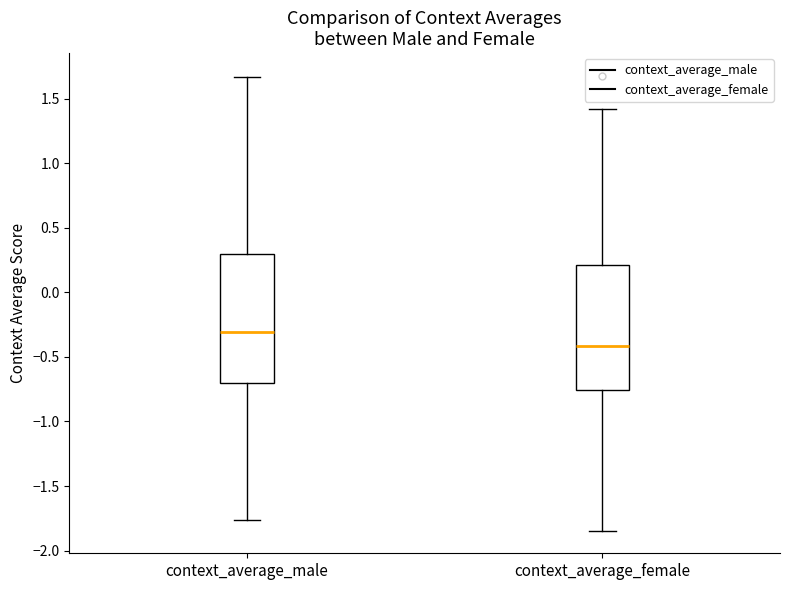

Where is the lower edge of the box for context_average_male on the y-axis? The values are not printed on the chart, so give them approximately, as read against the axis.

-0.70